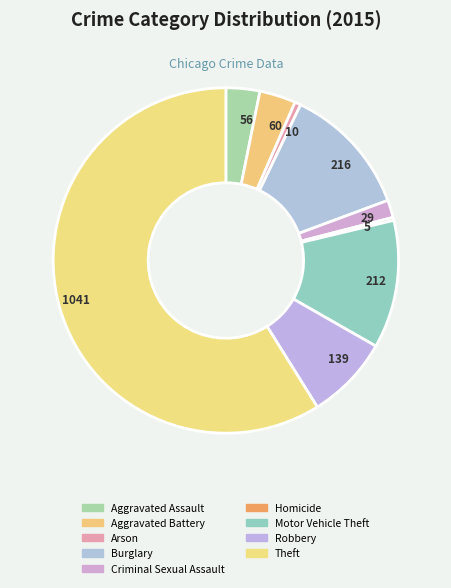

How many slices are in this pie chart?

9